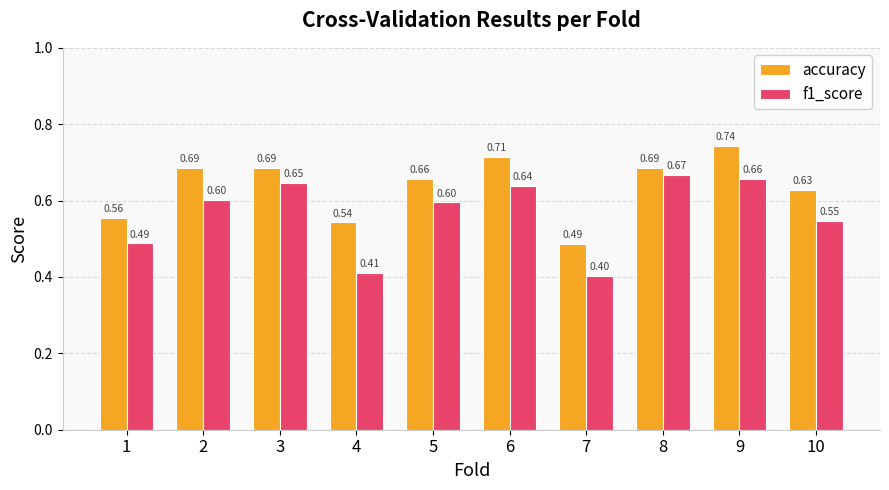

Rank the series by their average value, from highest to lowest.

accuracy, f1_score